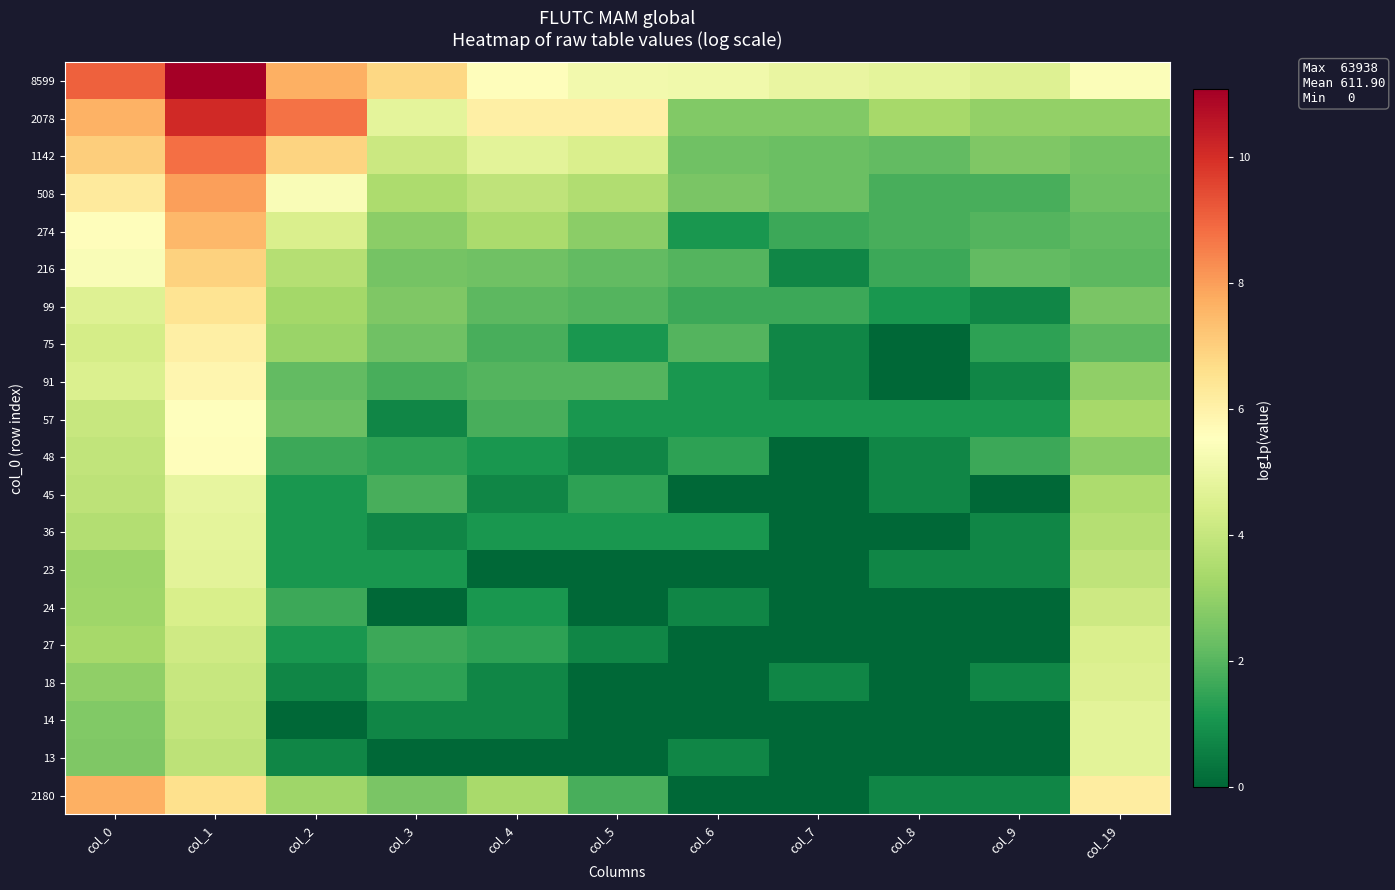

List the series in order of their peak value, lowest first.

24, 27, 18, 14, 23, 13, 36, 45, 57, 48, 91, 75, 99, 216, 274, 2180, 508, 1142, 2078, 8599